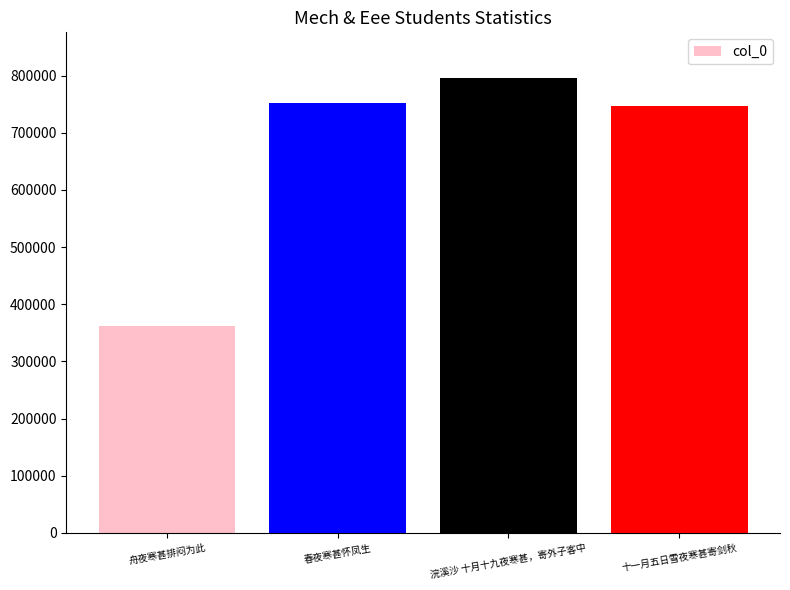

The value at 春夜寒甚怀凤生 is 1285508. True or false?

False